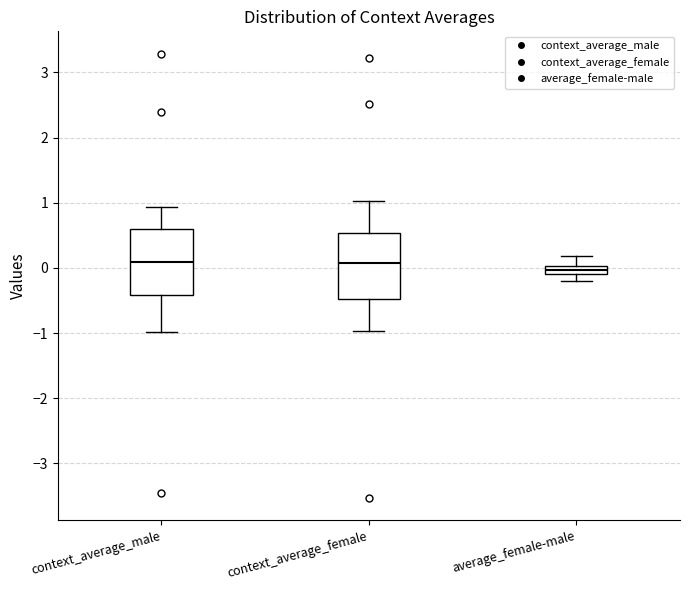

Which box has the lowest median line?

average_female-male